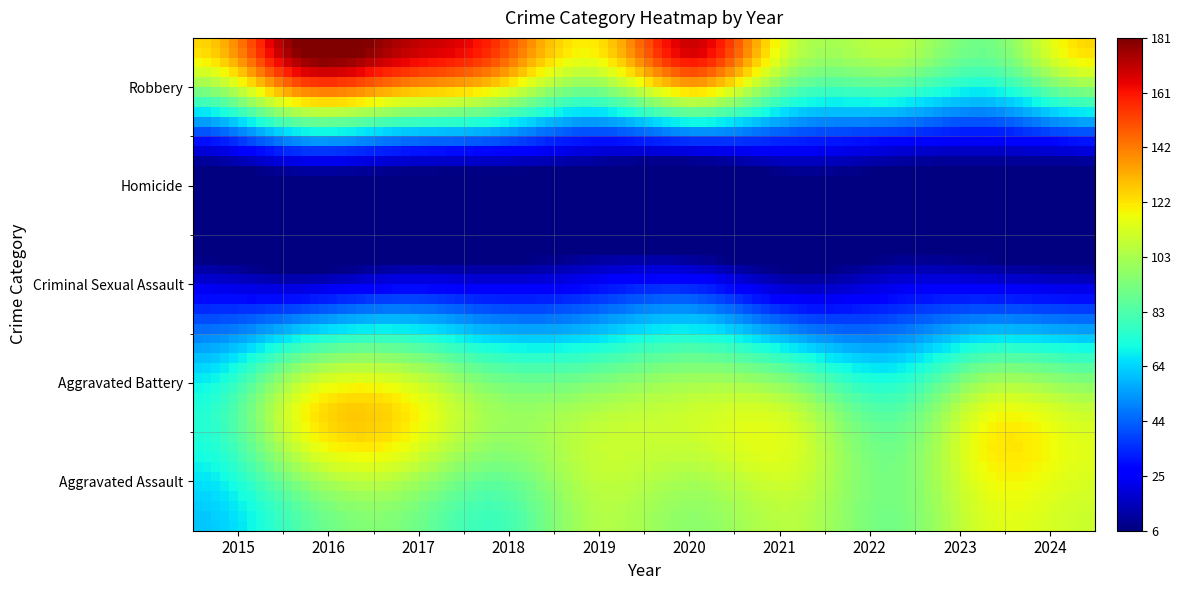

Reading left to right, extract all data points from this chart.

Aggravated Assault: 62	83	94	80	104	97	106	92	114	110
Aggravated Battery: 74	115	123	100	103	109	106	83	114	107
Criminal Sexual Assault: 21	17	25	22	27	31	15	21	22	19
Homicide: 8	19	16	14	9	6	14	10	8	8
Robbery: 125	181	174	156	122	169	109	107	92	125